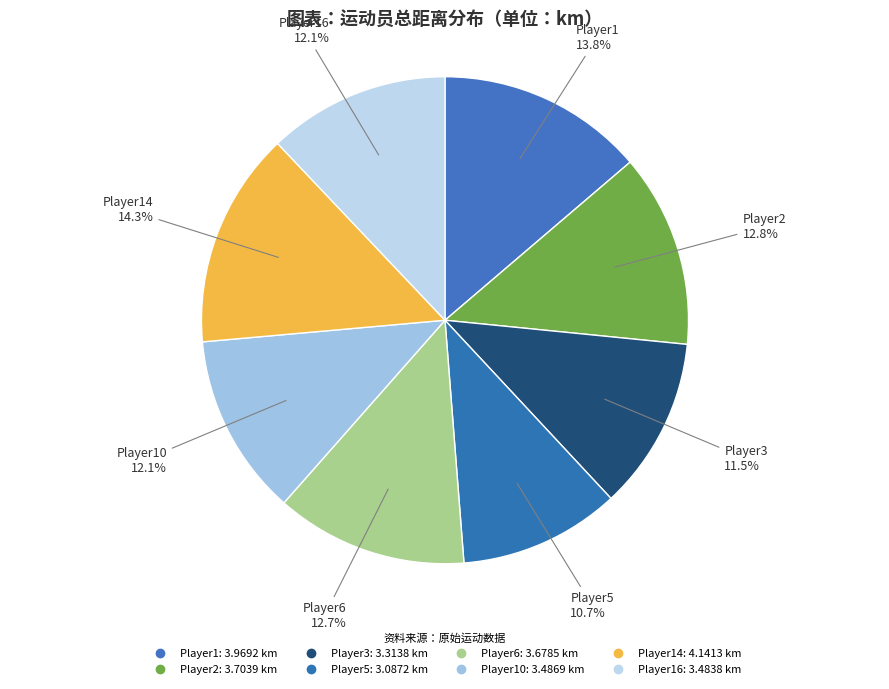

How many segments does this pie chart have?

8